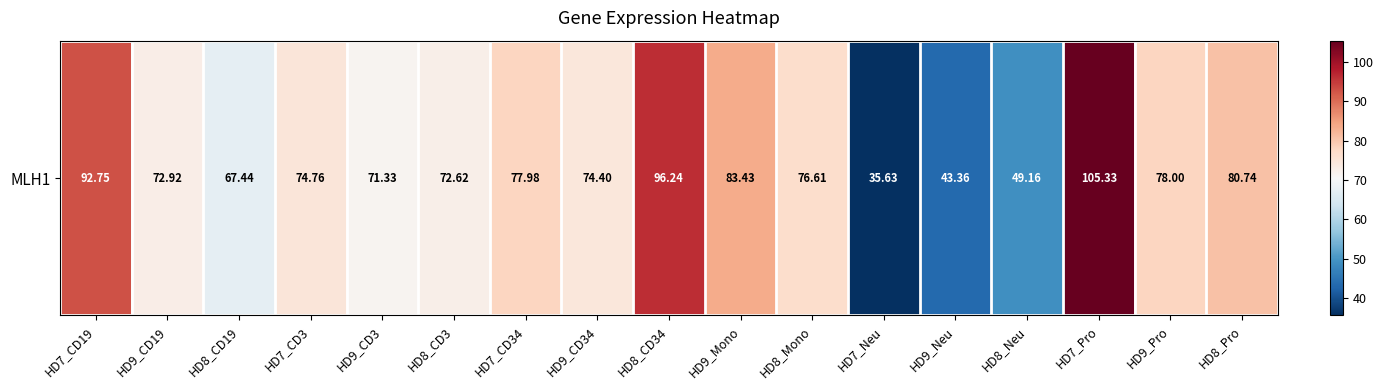

What is the difference between the values at HD9_CD19 and HD7_CD34?

5.1